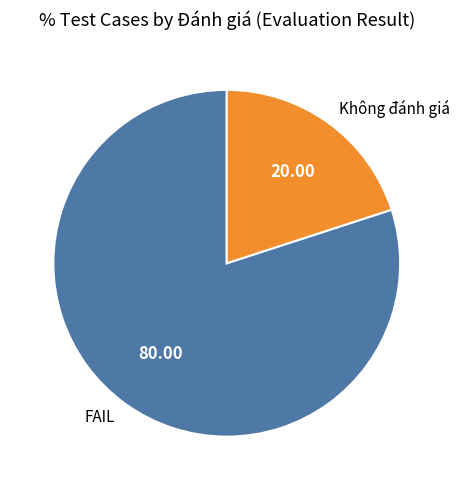

Does any single category account for the majority?

Yes